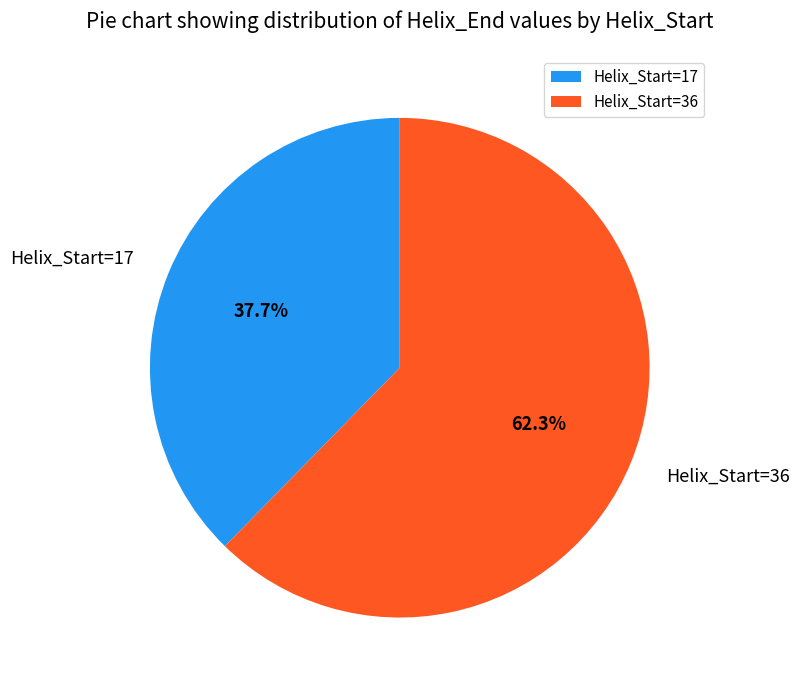

How many segments does this pie chart have?

2